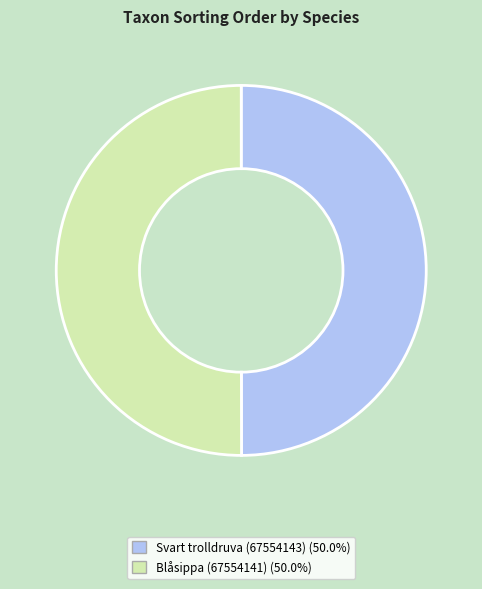

Approximately how many times larger is the value at Svart trolldruva (67554143) compared to Blåsippa (67554141)?

1.0